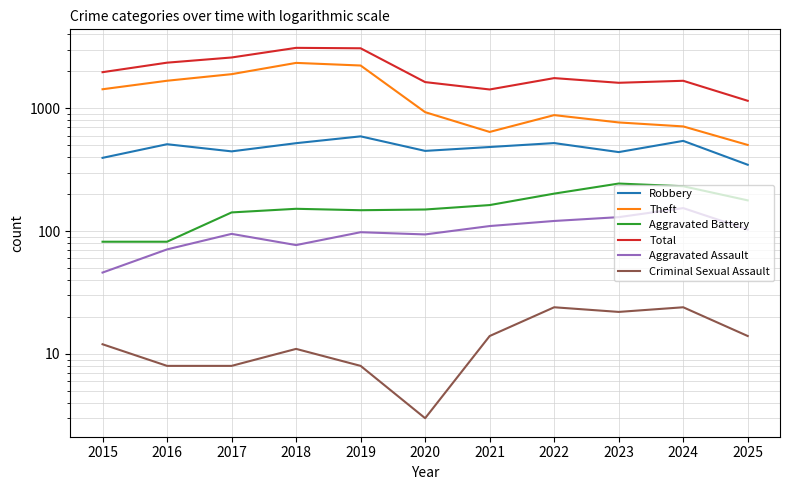

In Total, how many points are lower than both neighbors (excluding endpoints)?

2